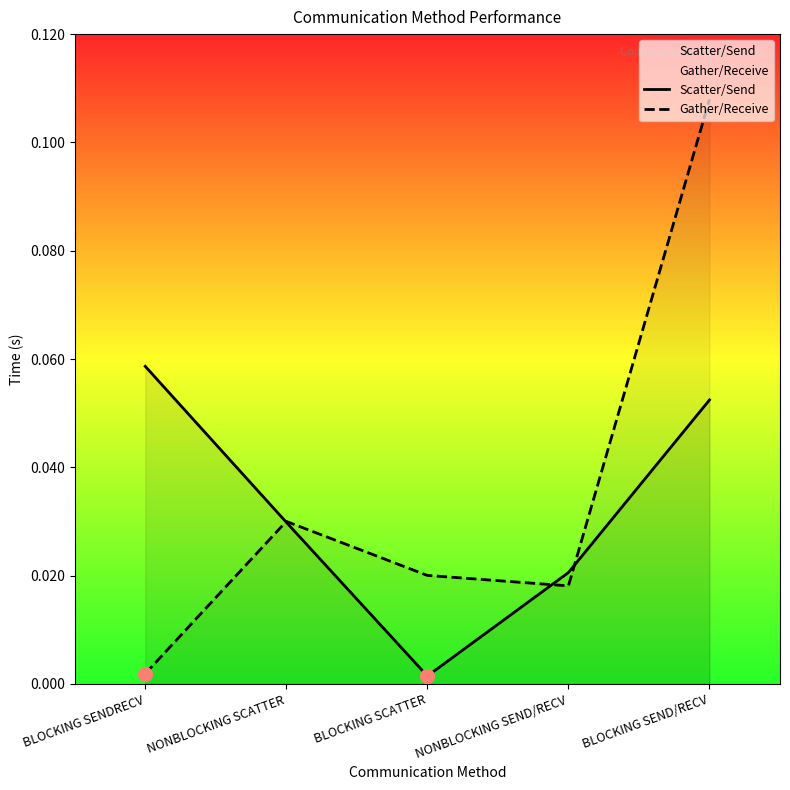

Reading right to left, list all the values displayed in this chart.

Scatter/Send: BLOCKING SEND/RECV=0.1	NONBLOCKING SEND/RECV=0.0	BLOCKING SCATTER=0.0	NONBLOCKING SCATTER=0.0	BLOCKING SENDRECV=0.1
Gather/Receive: BLOCKING SEND/RECV=0.1	NONBLOCKING SEND/RECV=0.0	BLOCKING SCATTER=0.0	NONBLOCKING SCATTER=0.0	BLOCKING SENDRECV=0.0